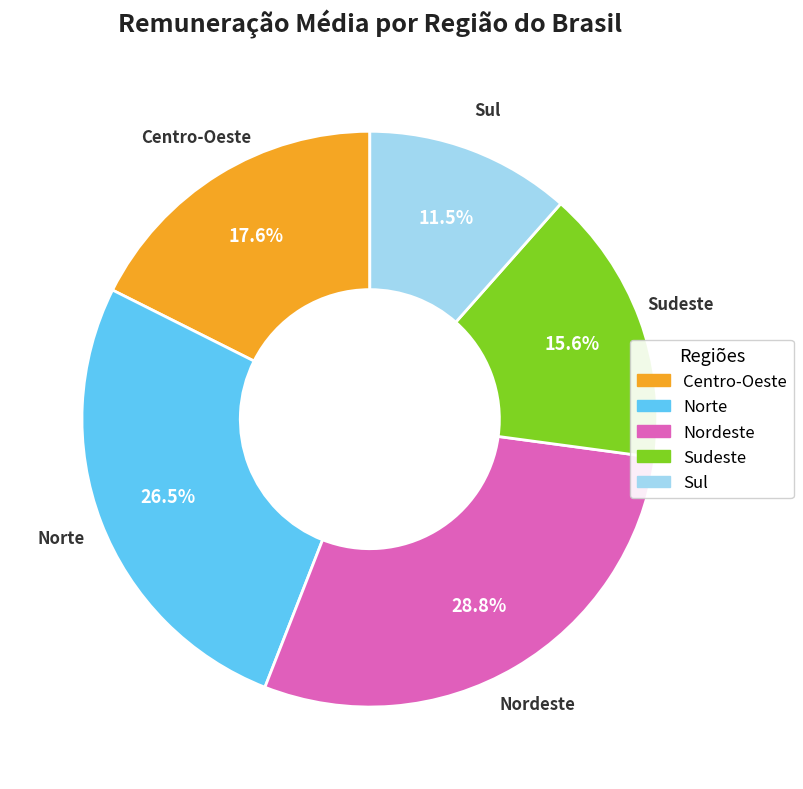

Does any single category account for the majority?

No